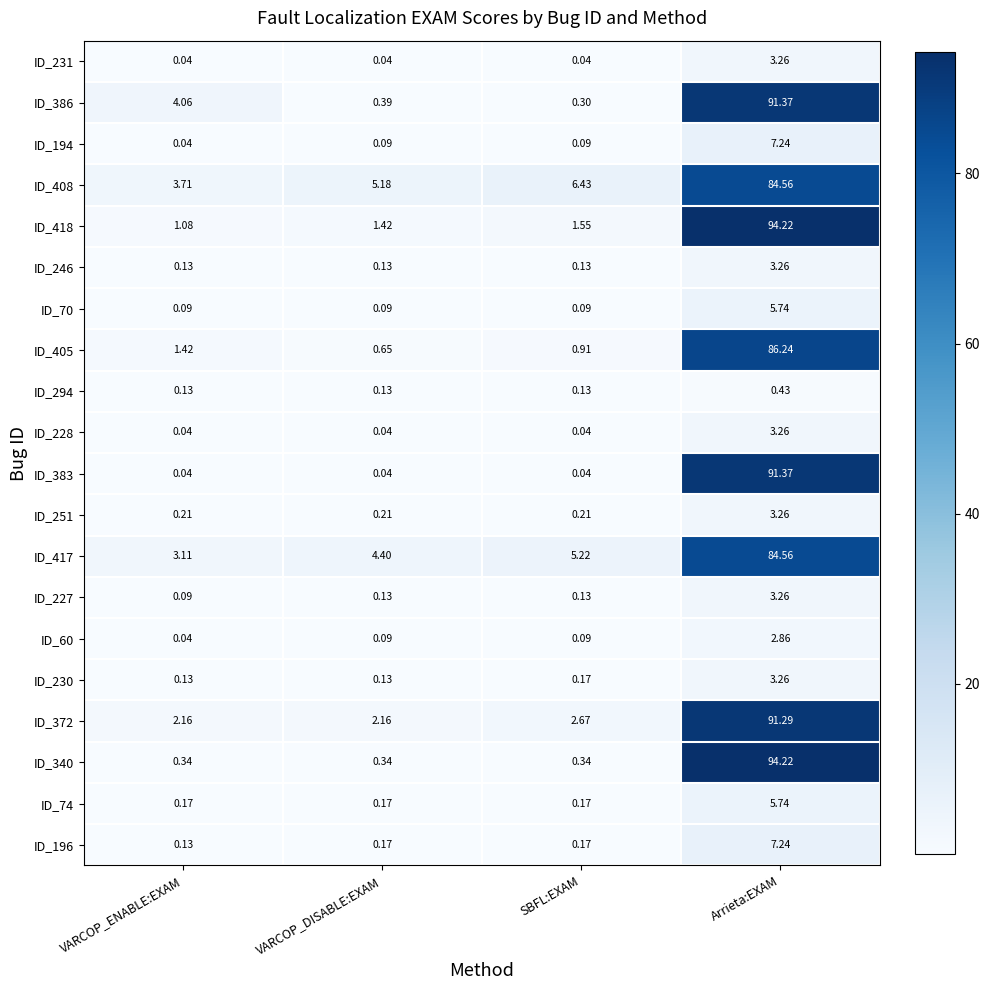

Which series has the largest range (max minus min)?

ID_340